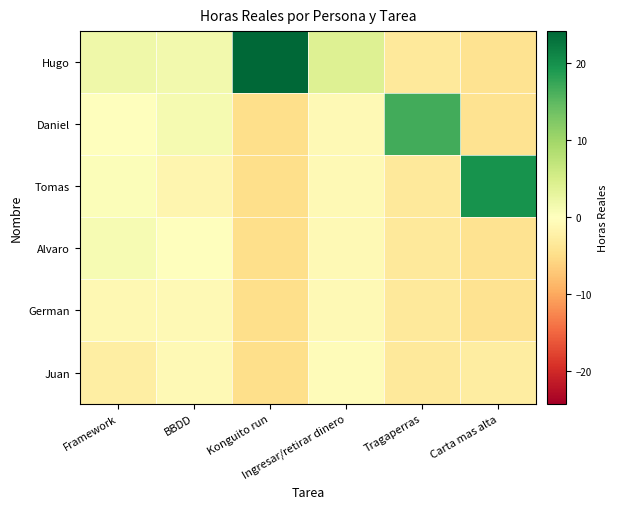

What is the difference between the highest and lowest values at Ingresar/retirar dinero?

5.0